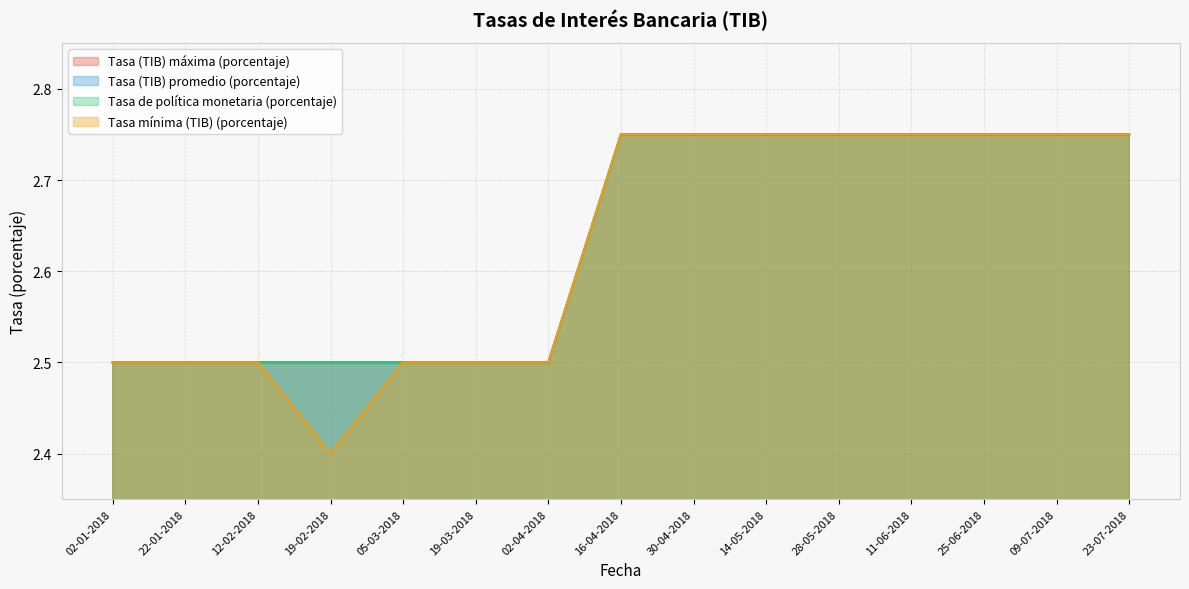

Read the Tasa de política monetaria (porcentaje) value at 22-01-2018.

2.5